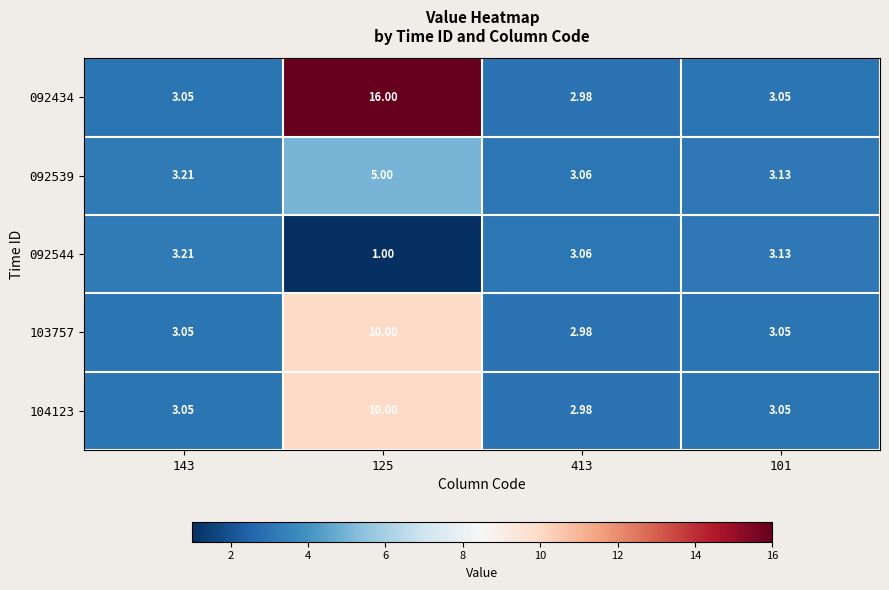

List the series in order of their peak value, lowest first.

092544, 092539, 103757, 104123, 092434